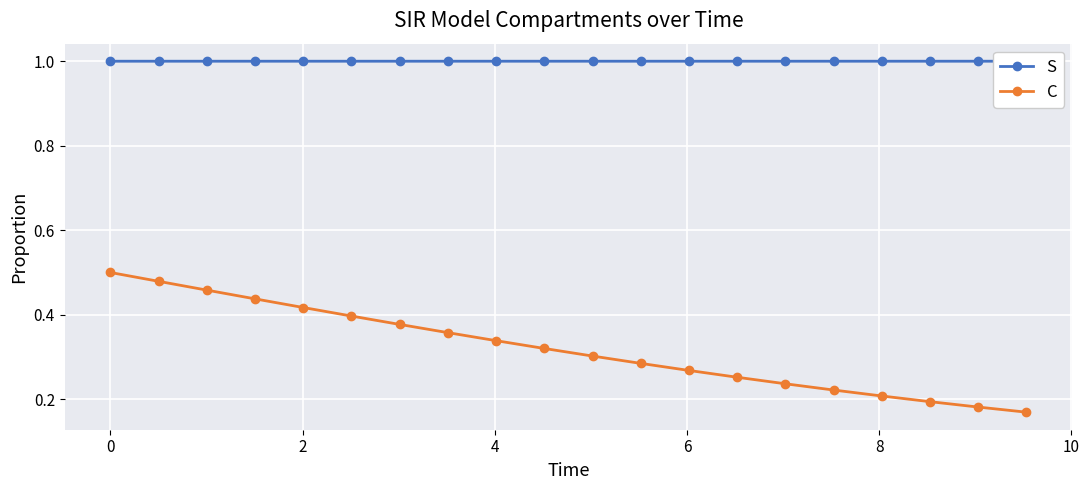

What are all the series names shown in the legend?

S, C